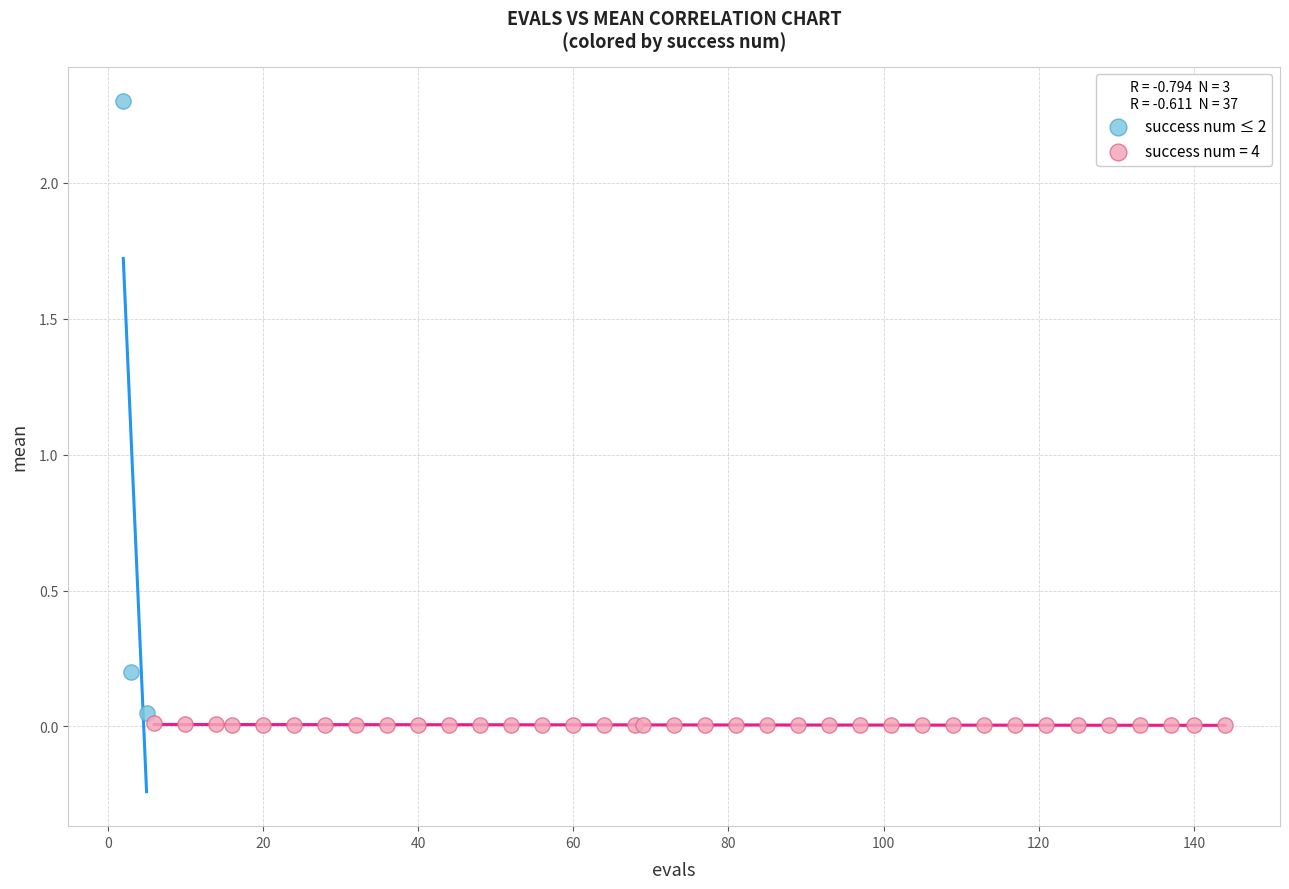

Which series reaches the maximum Y coordinate?

success num ≤ 2